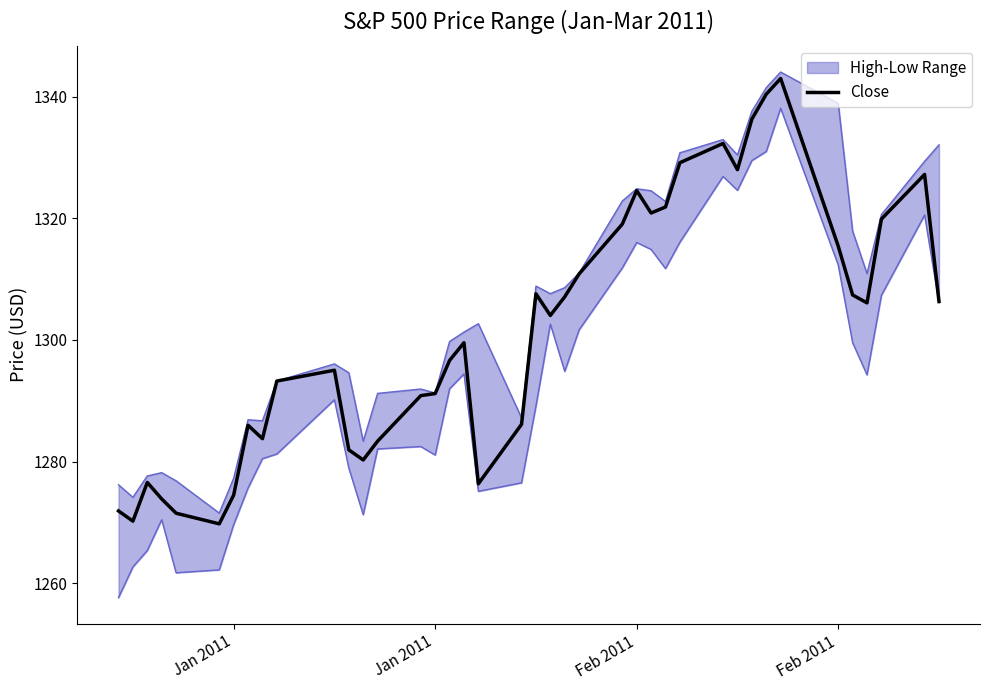

What is the sum of all values?

52059.9